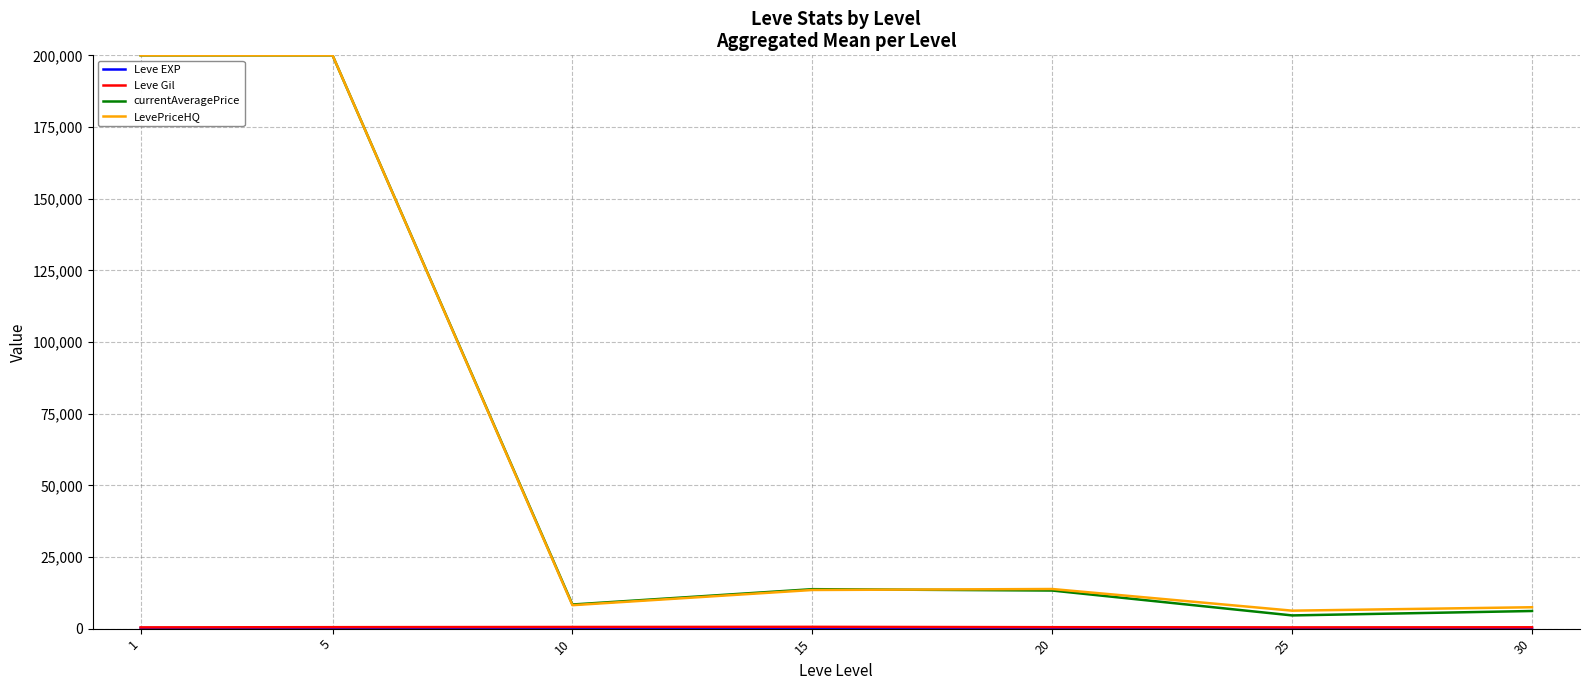

What is the maximum value shown in the chart?

200000.0